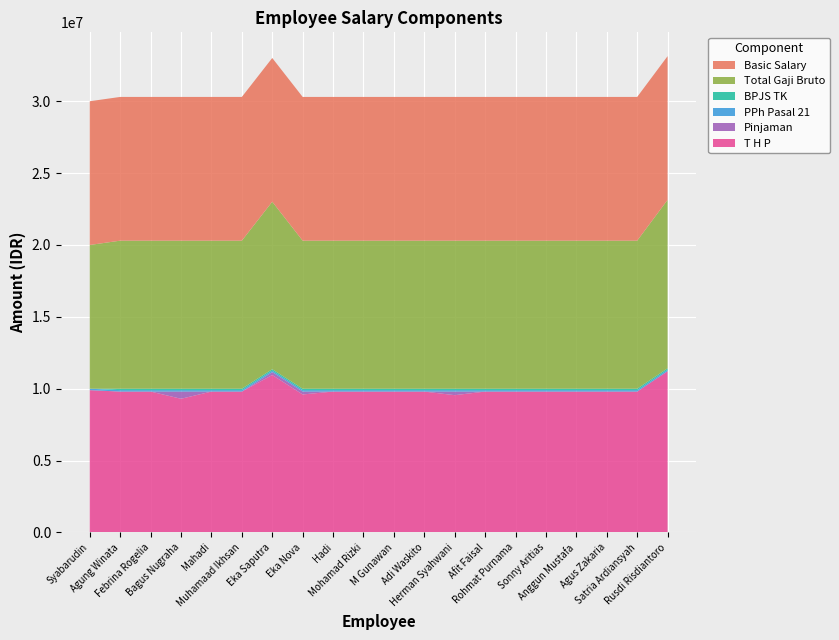

Reading left to right, what are all the values shown in this chart?

Basic Salary: 10000000	10000000	10000000	10000000	10000000	10000000	10000000	10000000	10000000	10000000	10000000	10000000	10000000	10000000	10000000	10000000	10000000	10000000	10000000	10000000
Total Gaji Bruto: 10000000	10300000	10300000	10300000	10300000	10300000	11654682	10300000	10300000	10300000	10300000	10300000	10300000	10300000	10300000	10300000	10300000	10300000	10300000	11718728
BPJS TK: 0	100000	100000	100000	100000	100000	100000	100000	100000	100000	100000	100000	100000	100000	100000	100000	100000	100000	100000	100000
PPh Pasal 21: 100000	100000	100000	100000	100000	100000	100000	100000	100000	100000	100000	100000	100000	100000	100000	100000	100000	100000	100000	100000
Pinjaman: 0	0	0	500000	0	0	200000	200000	0	0	0	0	250000	0	0	0	0	0	0	0
T H P: 9900000	9800000	9800000	9300000	9800000	9800000	10954682	9600000	9800000	9800000	9800000	9800000	9550000	9800000	9800000	9800000	9800000	9800000	9800000	11218728